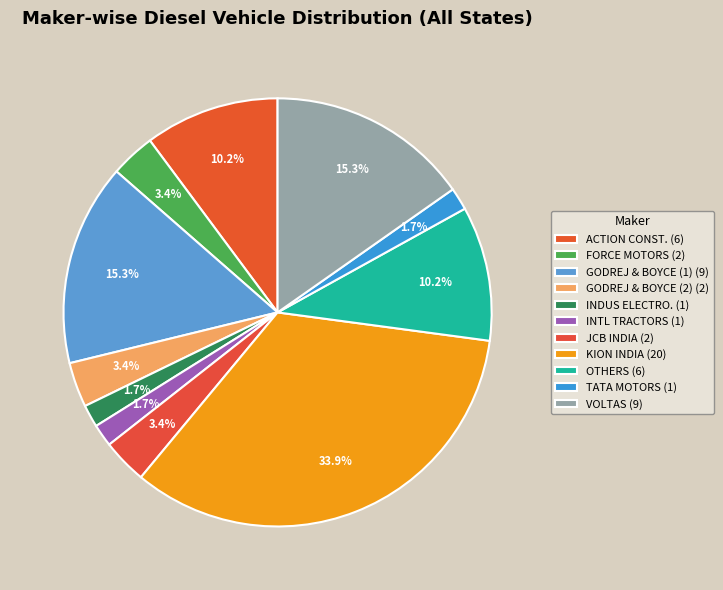

How many segments does this pie chart have?

11